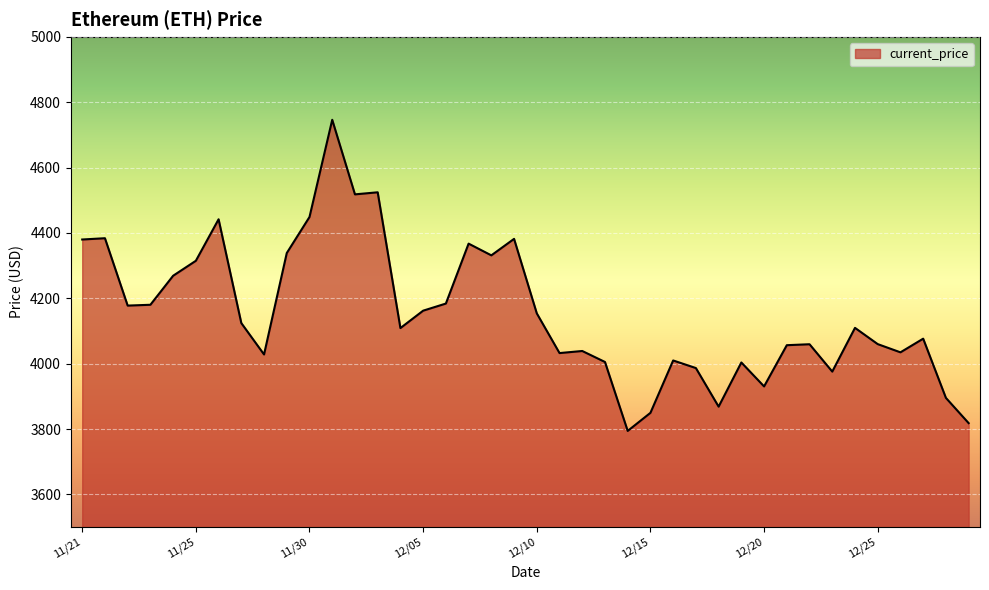

What is the difference between the maximum and minimum values?

952.1